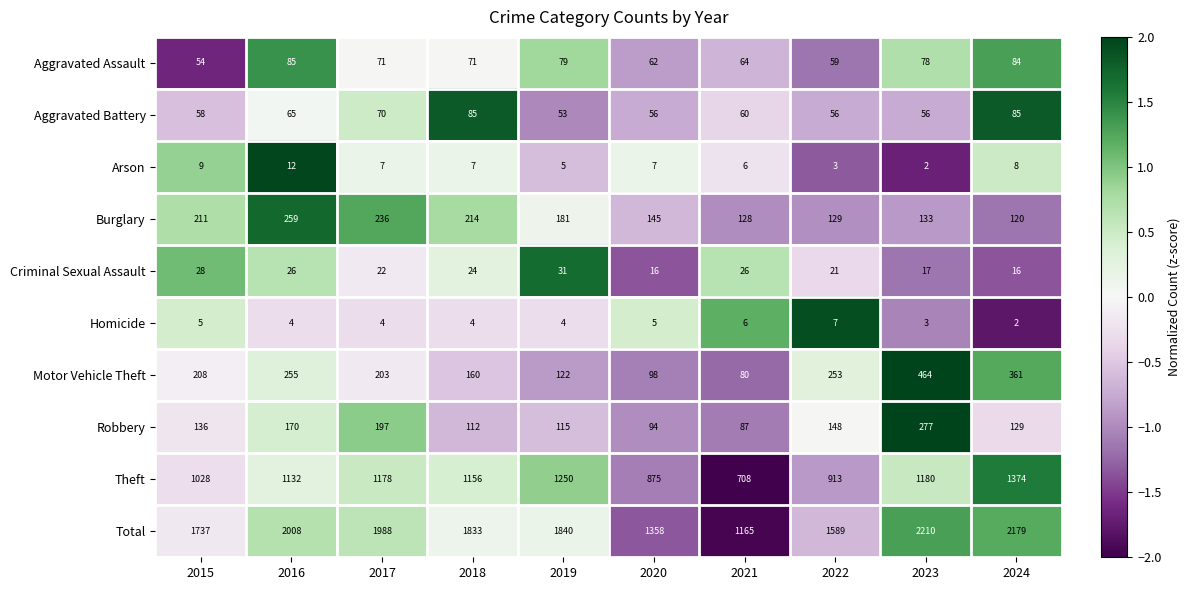

Which label corresponds to the largest value in the chart?

2023